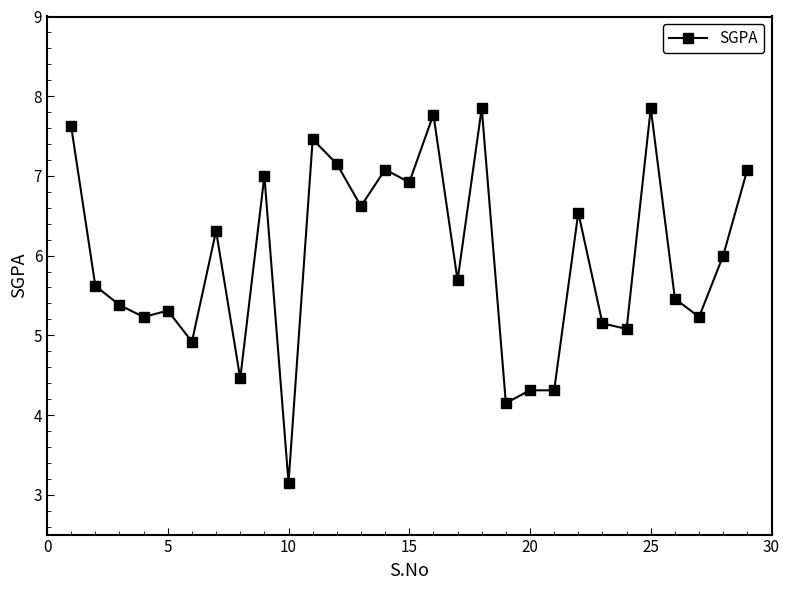

True or false: there are more than 1 points higher than both neighbors.

True